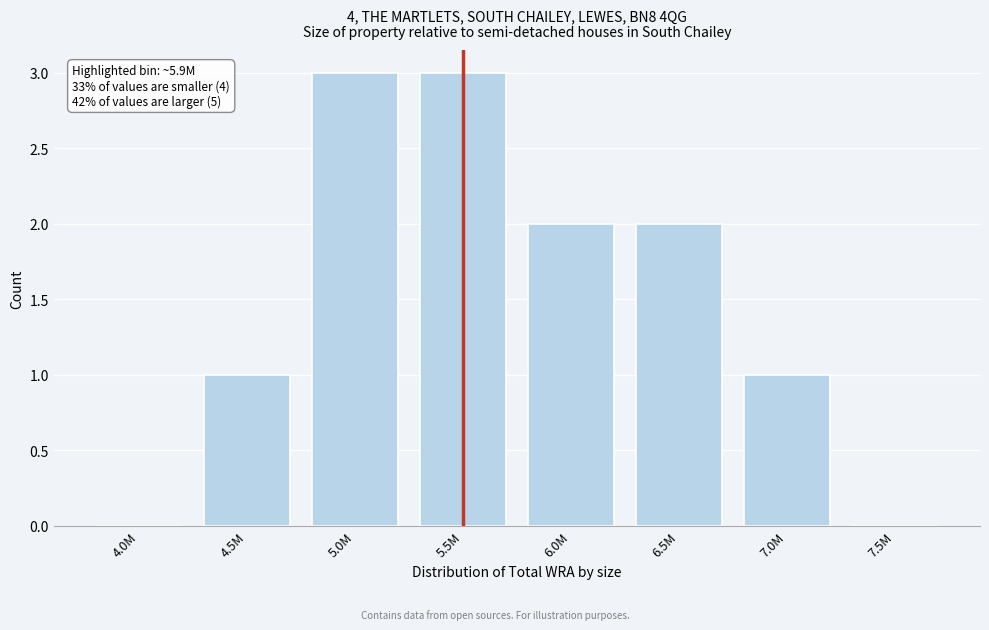

Reading left to right, list all the values displayed in this chart.

4.0M=0	4.5M=1	5.0M=3	5.5M=3	6.0M=2	6.5M=2	7.0M=1	7.5M=0